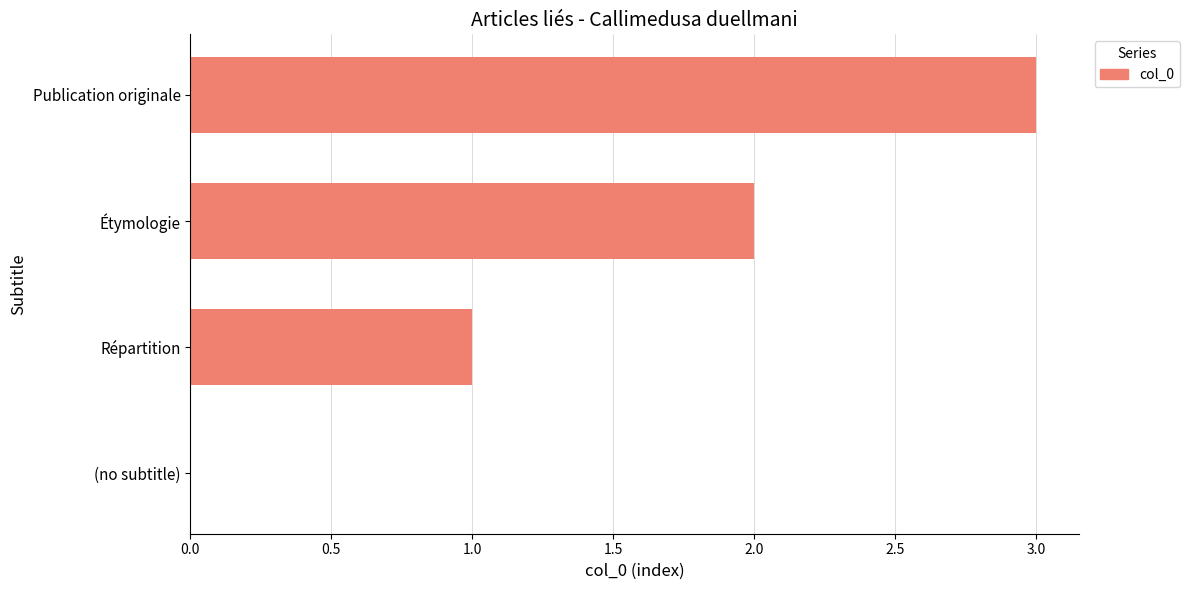

What is the greatest value displayed?

3